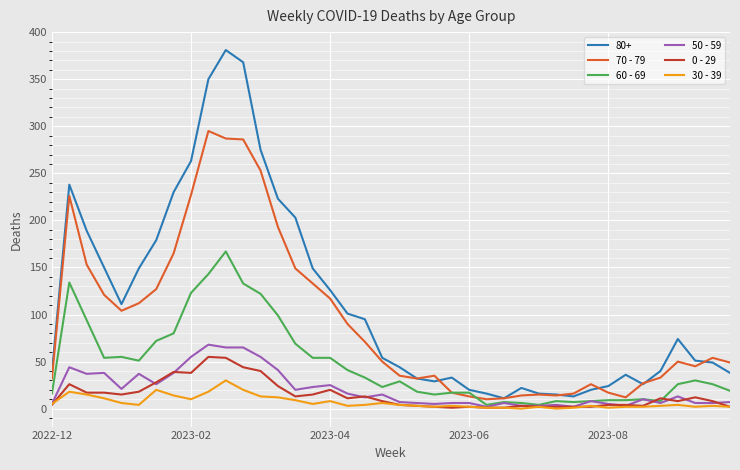

Which series has the largest total across all categories?

80+